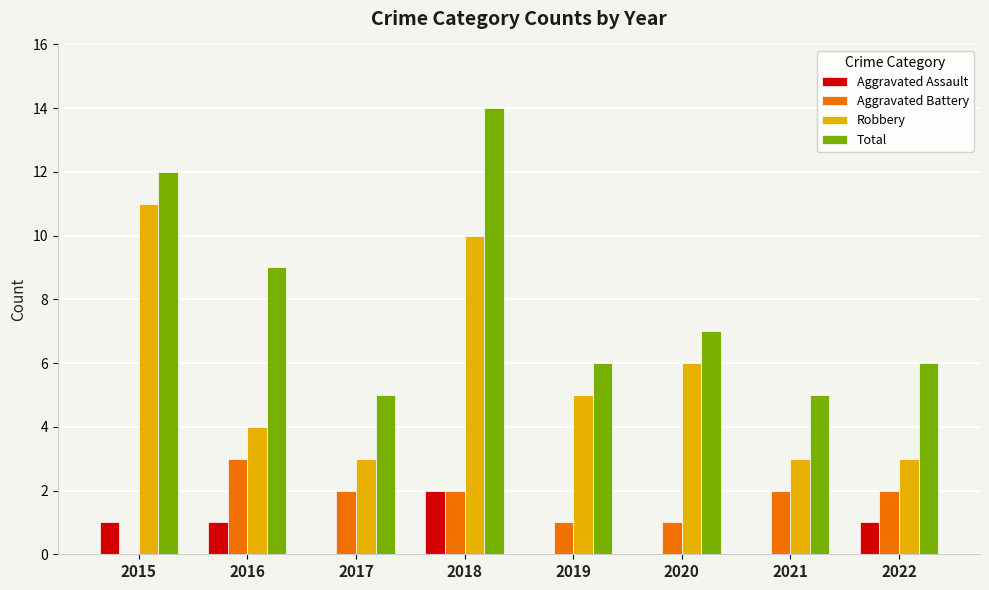

Is it true that Total equals 5 at 2020?

False